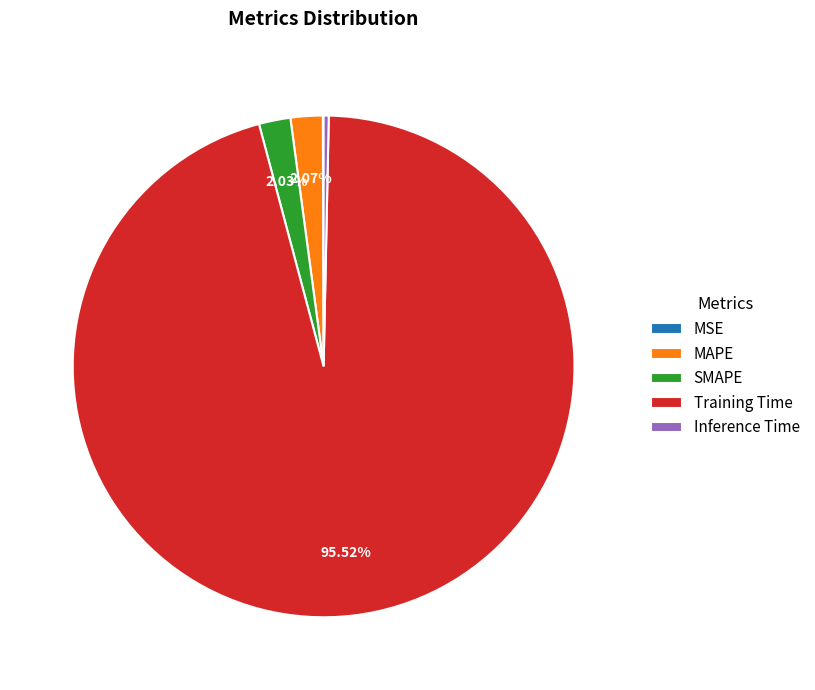

To the nearest percent, what is the average slice percentage?

20%